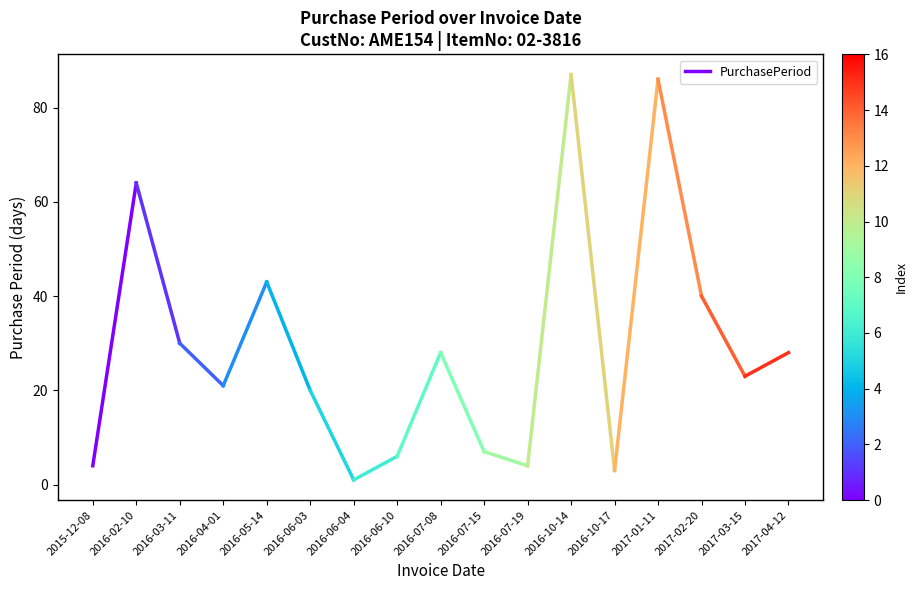

Between 2016-02-10 and 2015-12-08, which is larger?

2016-02-10